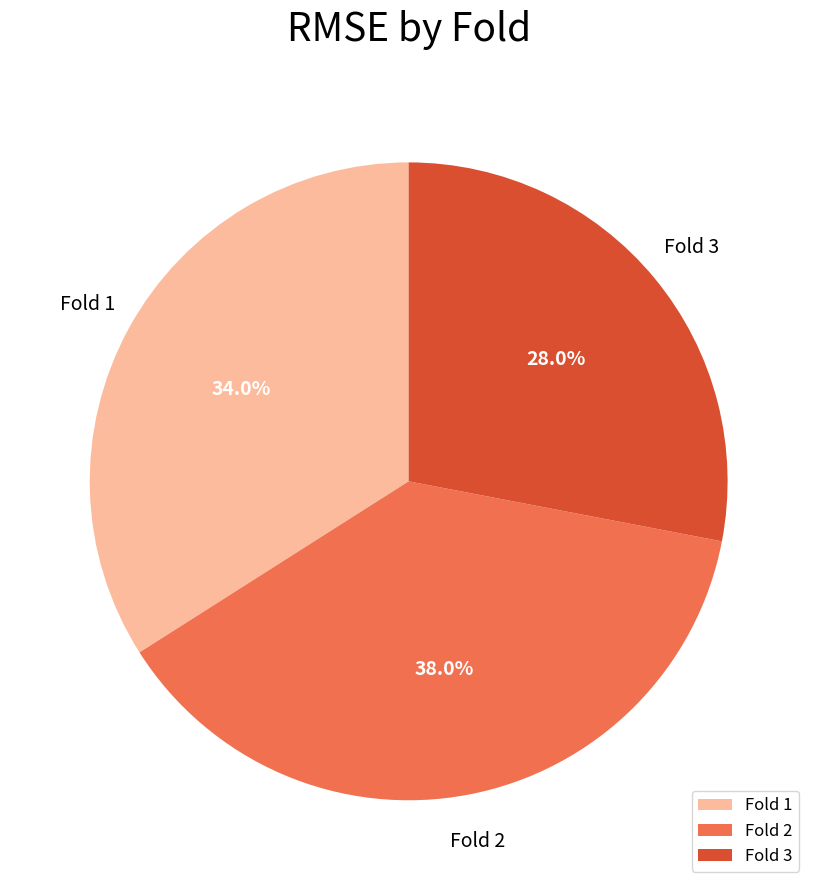

Count the number of slices in the pie.

3